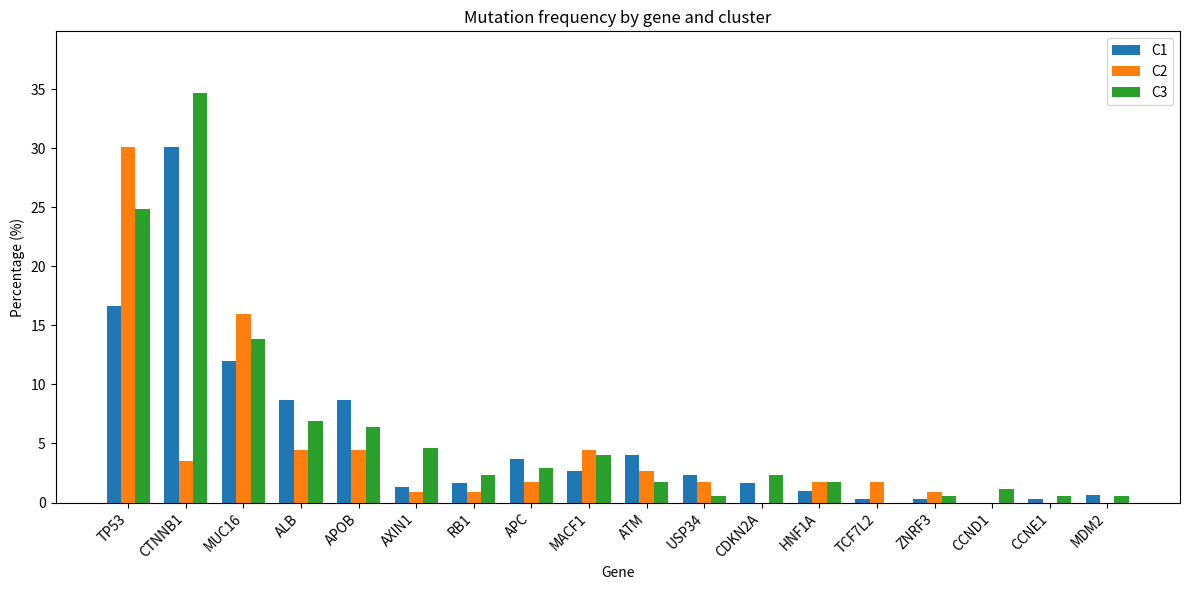

How many distinct data groups are displayed?

3